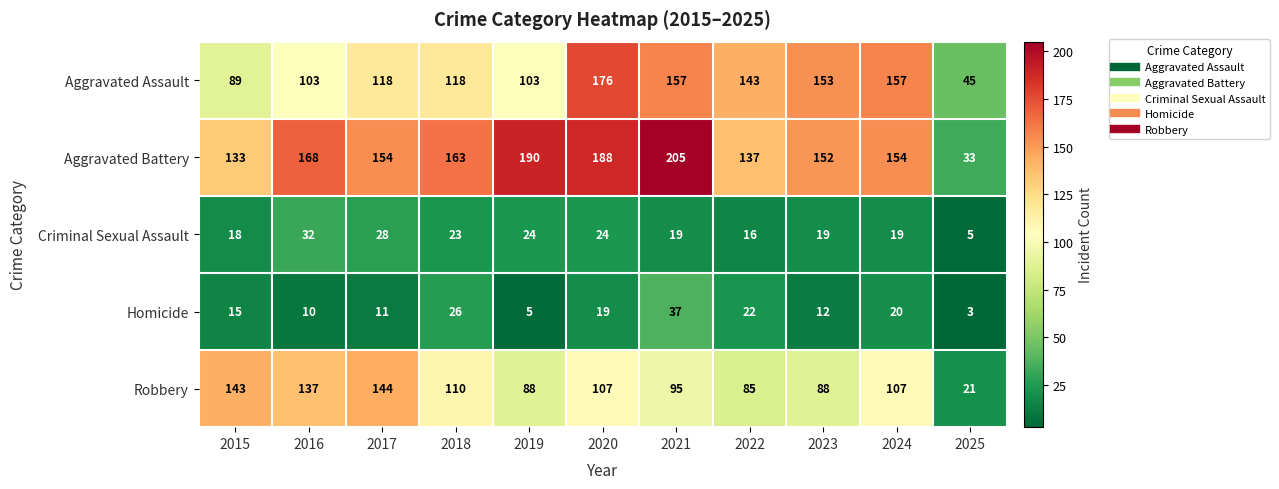

Which series has the largest range (max minus min)?

Aggravated Battery